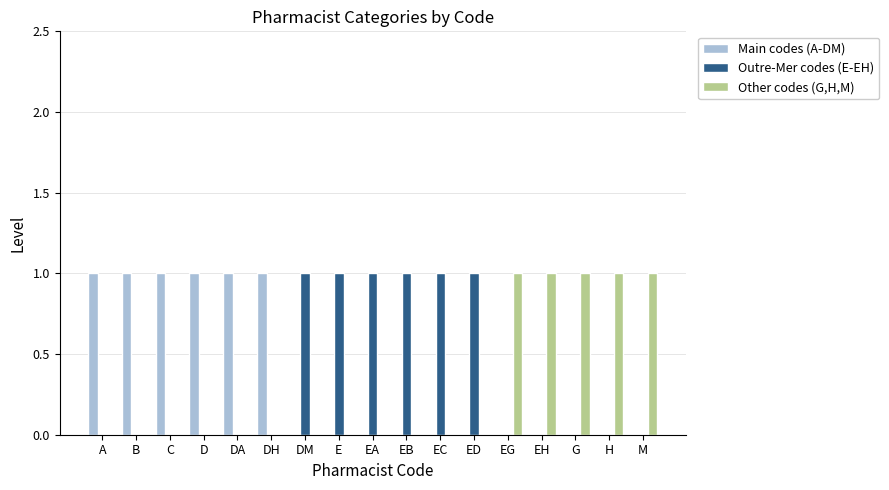

What is the sum of all Other codes (G,H,M) values?

5